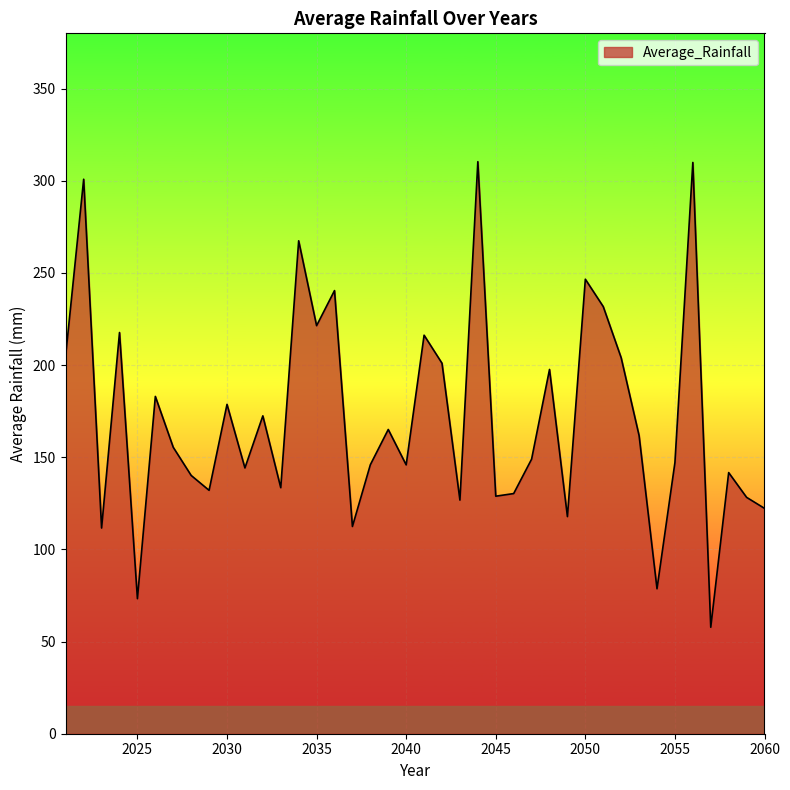

What is the maximum value shown in the chart?

310.4